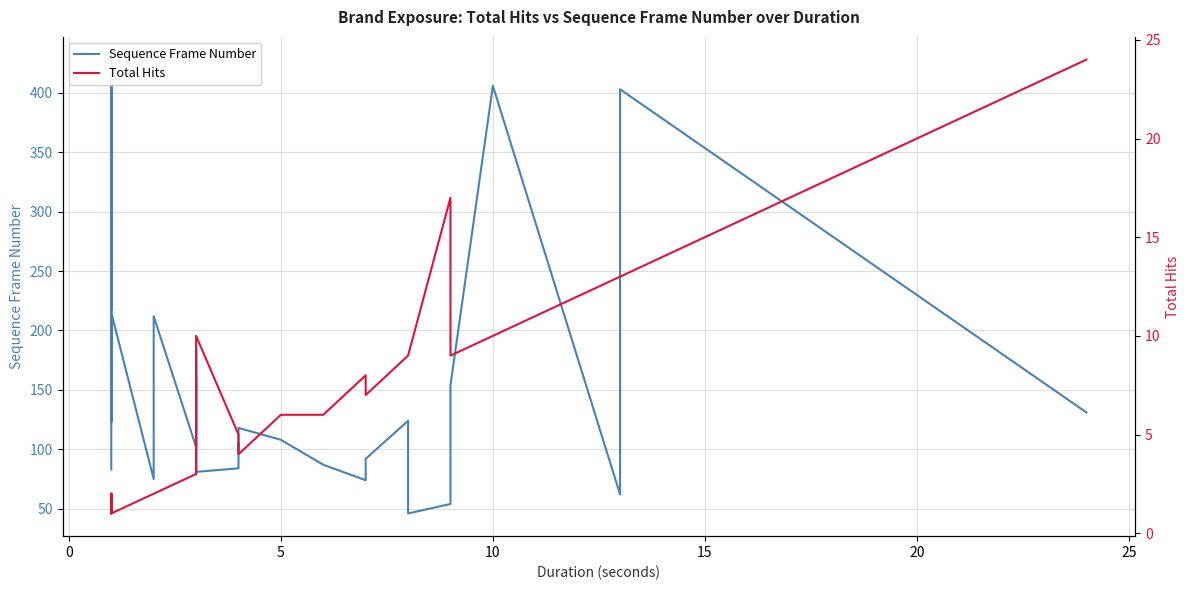

In Total Hits, how many points are lower than both neighbors (excluding endpoints)?

3